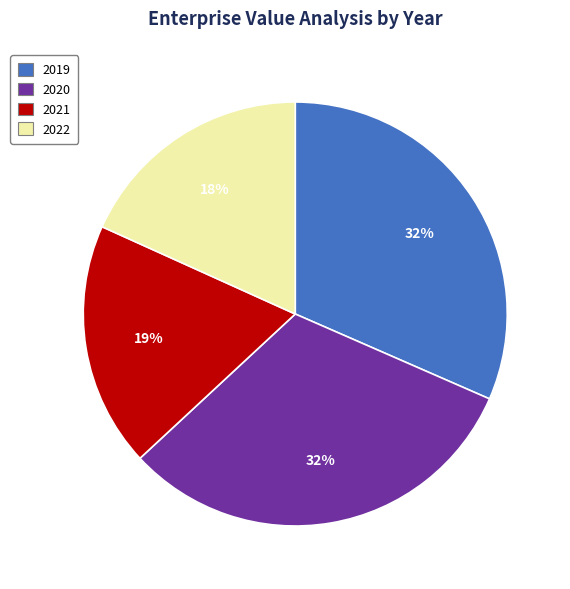

Between 2021 and 2019, which is larger?

2019